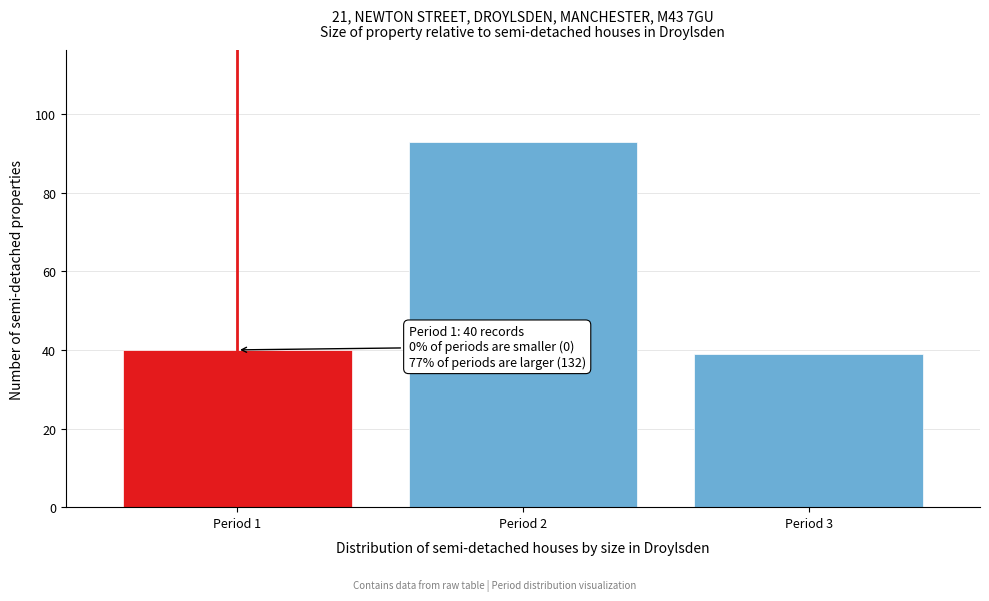

Reading left to right, transcribe all the data shown in this chart.

Period 1=40	Period 2=93	Period 3=39